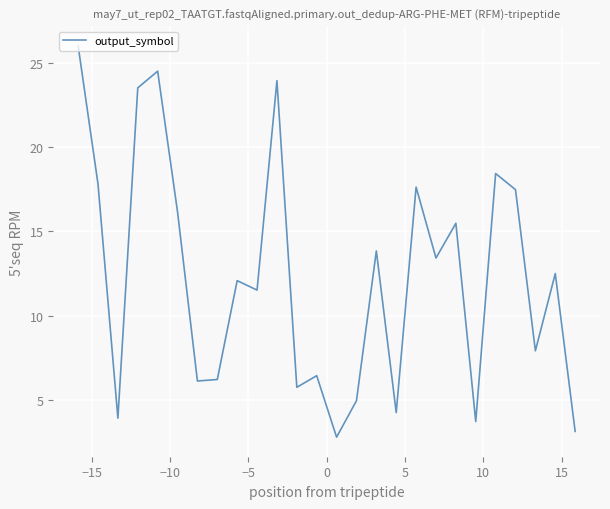

What is the difference between the maximum and minimum values?

23.2